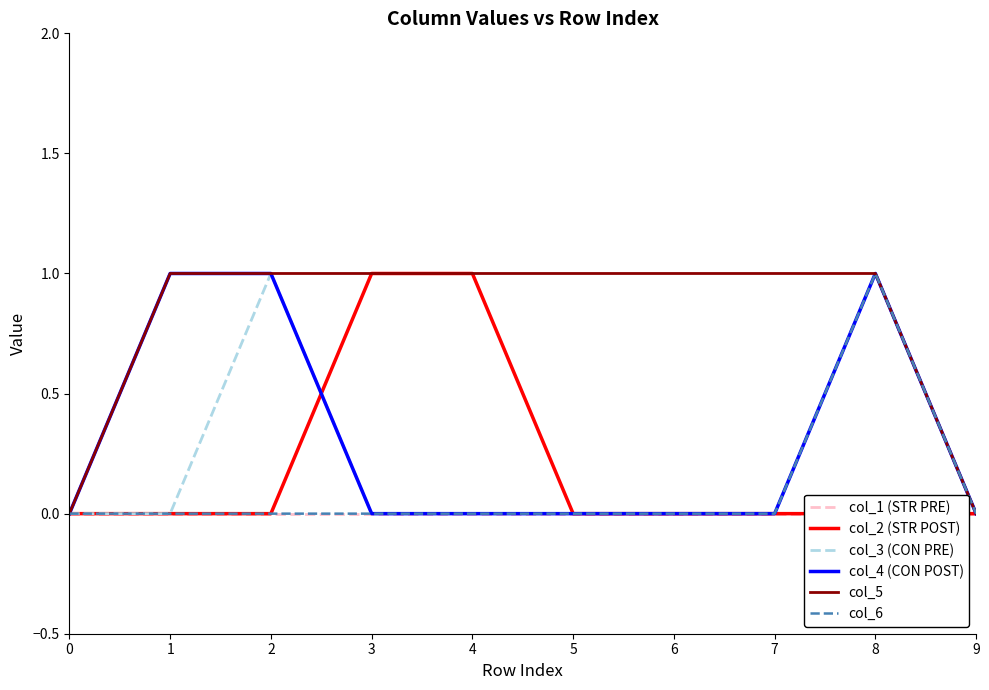

Which series has the widest spread of values?

col_2 (STR POST)